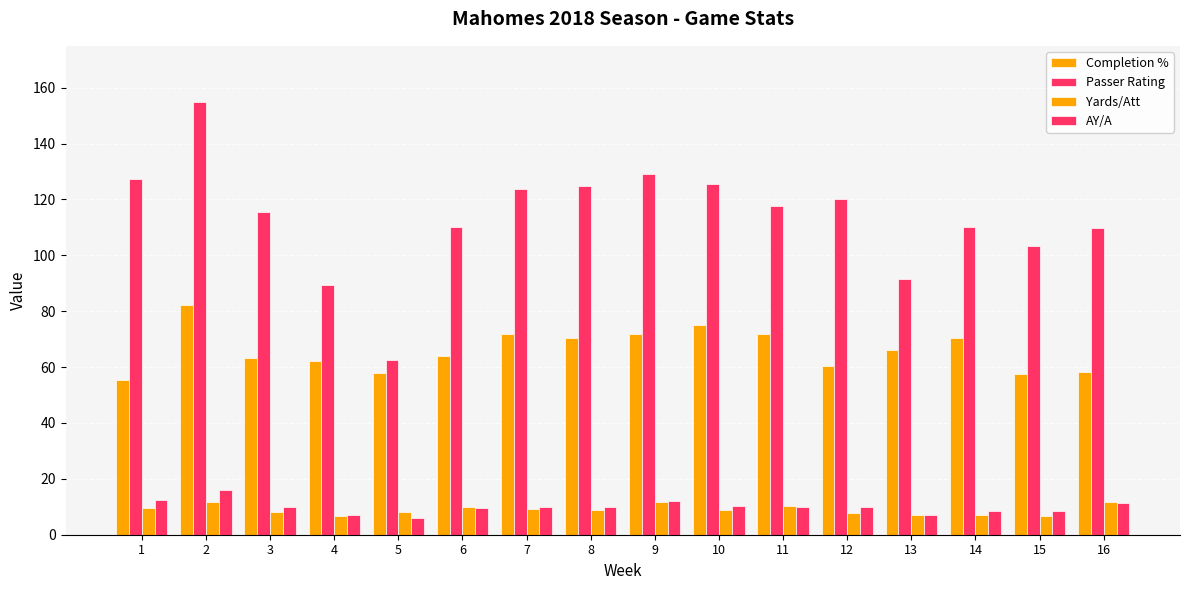

Does the chart contain stacked bars?

No